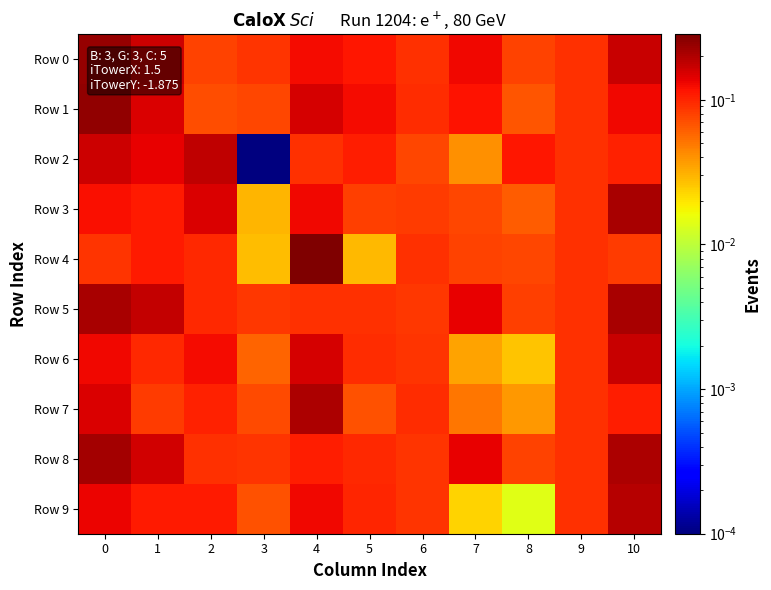

Which has a higher value, 10 or 5?

10